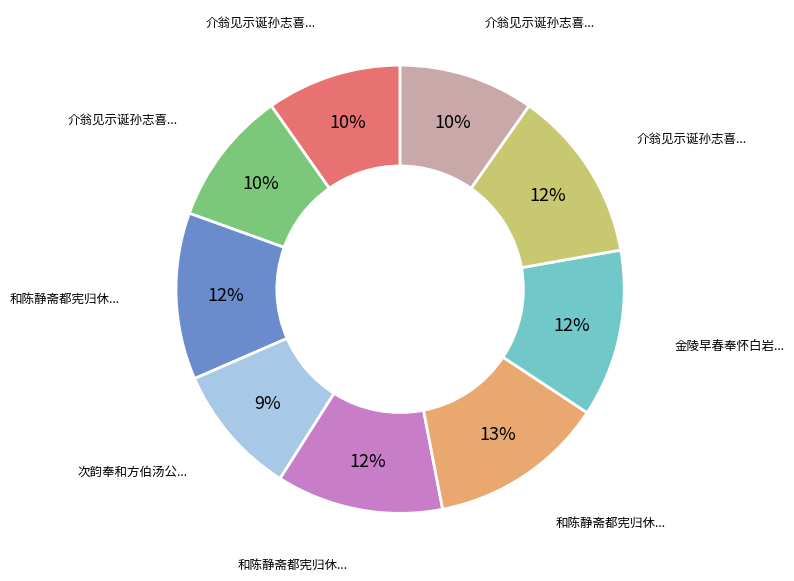

To the nearest percent, what is the average slice percentage?

11%